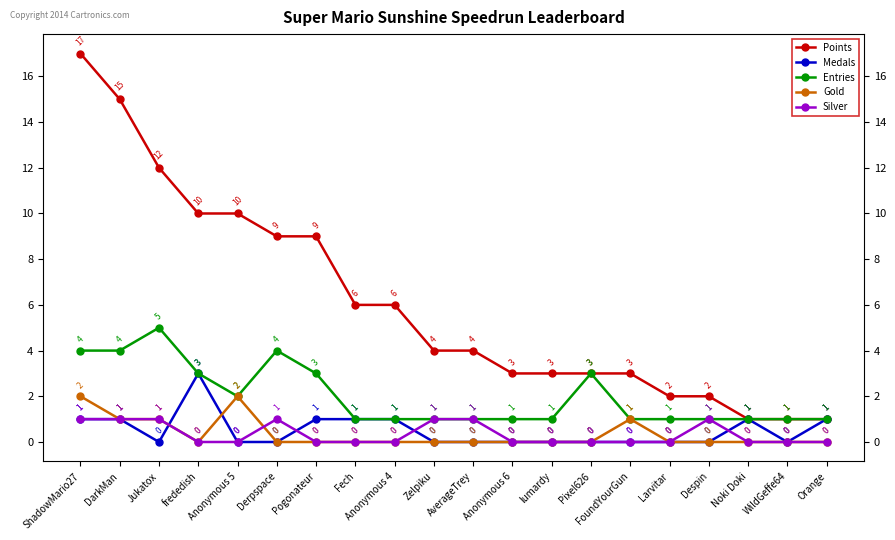

How many values in Silver are above zero?

7